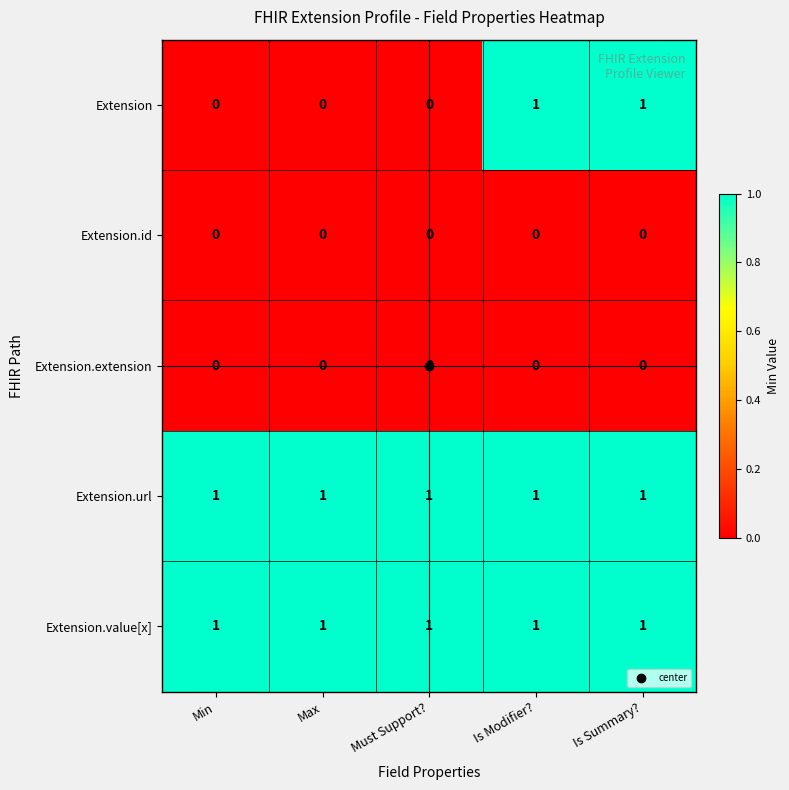

Which series has the widest spread of values?

Extension